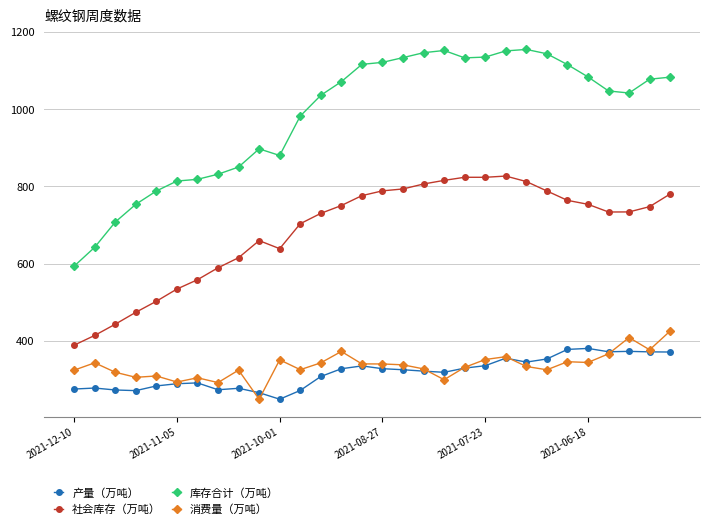

What is the minimum value for 产量（万吨）?

248.3